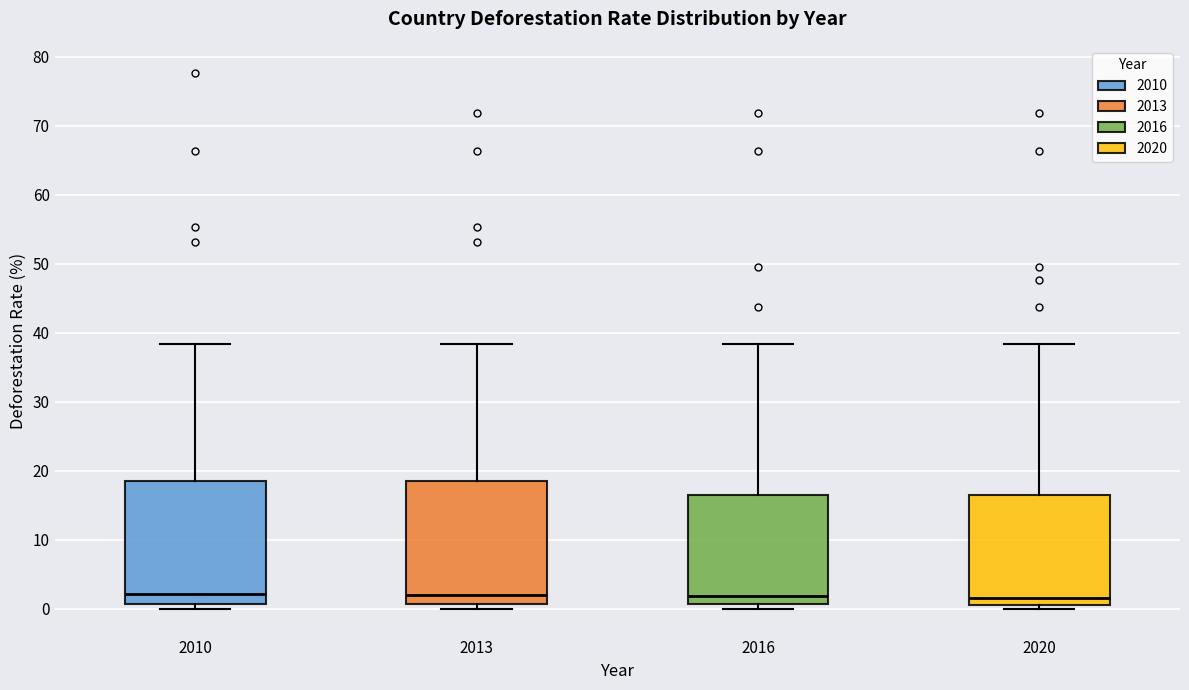

Where does the upper whisker of the box at x = 2013 end on the y-axis? The values are not printed on the chart, so give them approximately, as read against the axis.

38